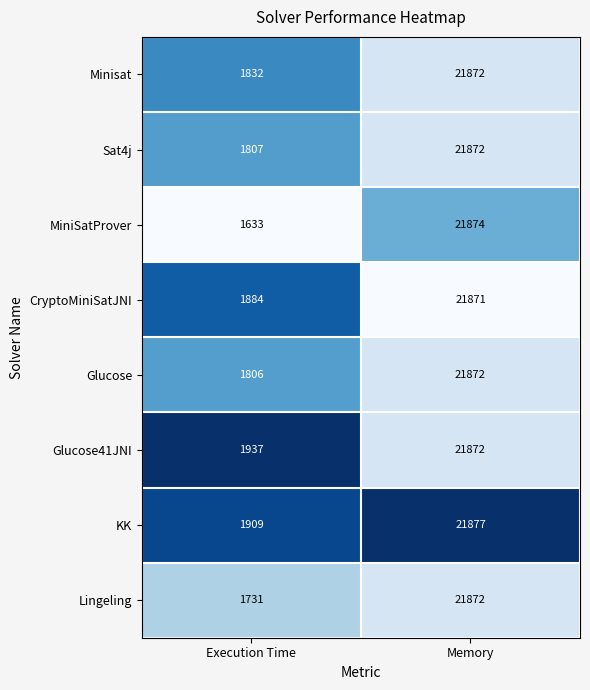

Where is Glucose nearest to the value 11839?

Execution Time